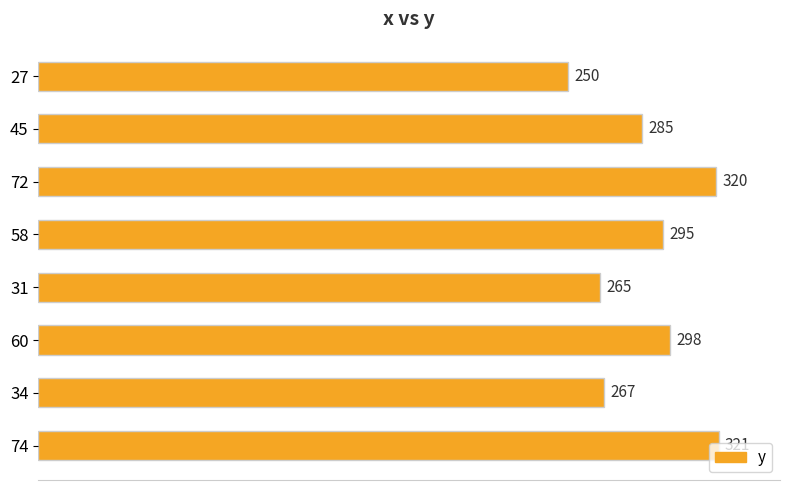

What is the average value?

288